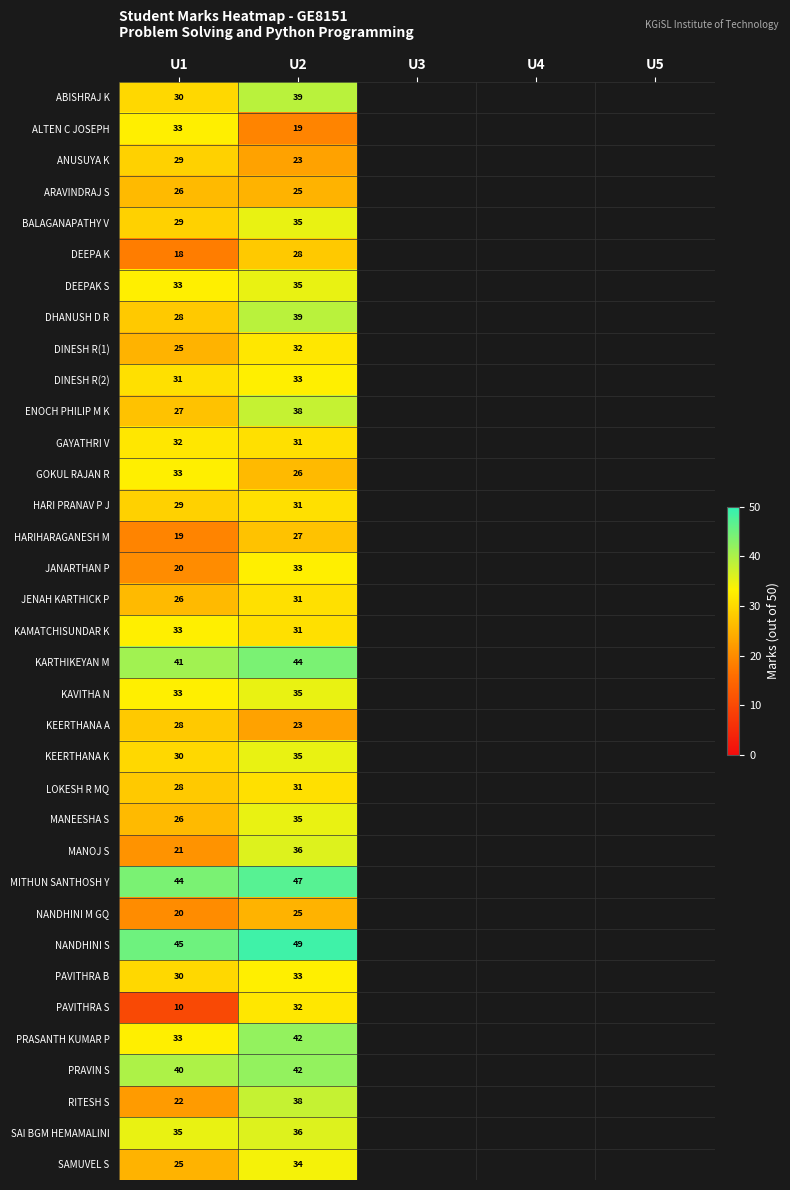

What is the spread (max minus min) of values at U2?

30